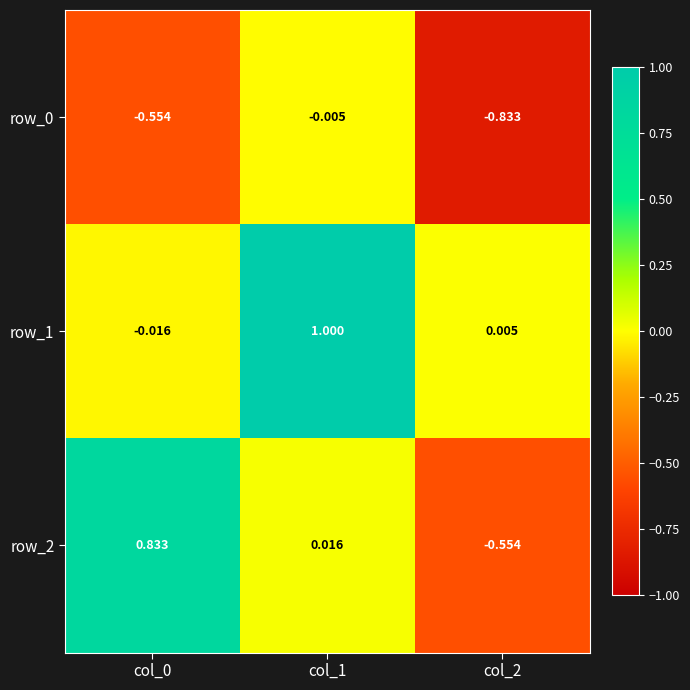

Is the value of row_1 at col_1 greater than the value of row_2 at col_1?

Yes